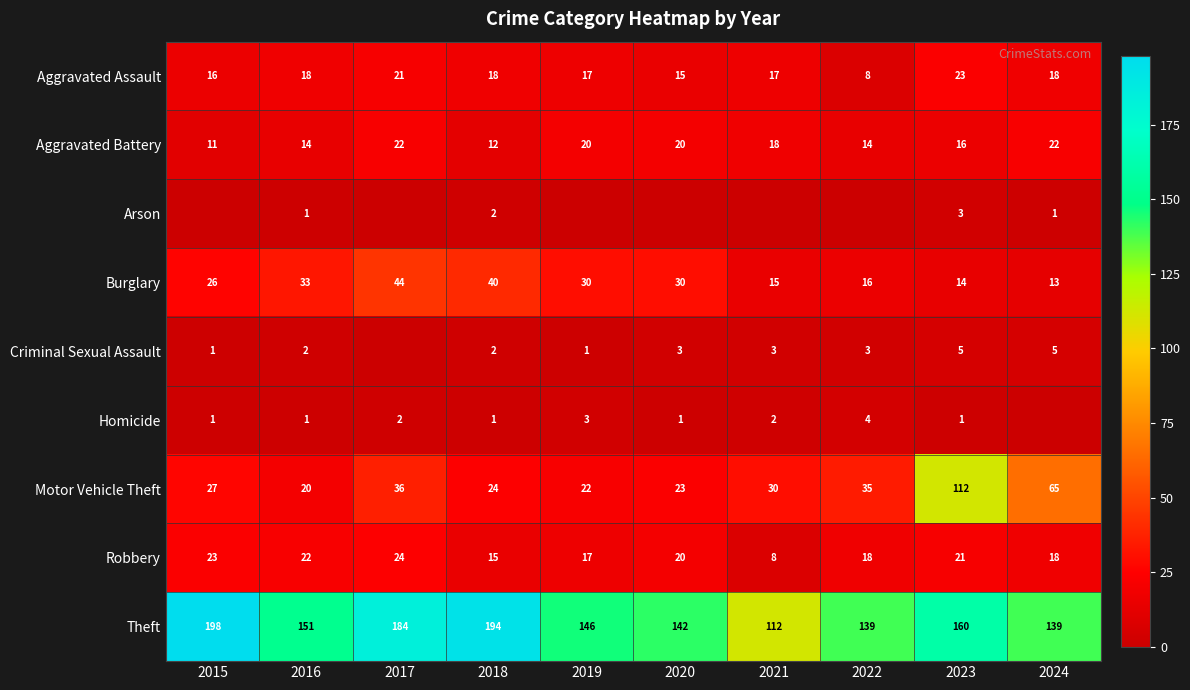

What is the highest value of the Motor Vehicle Theft series?

112